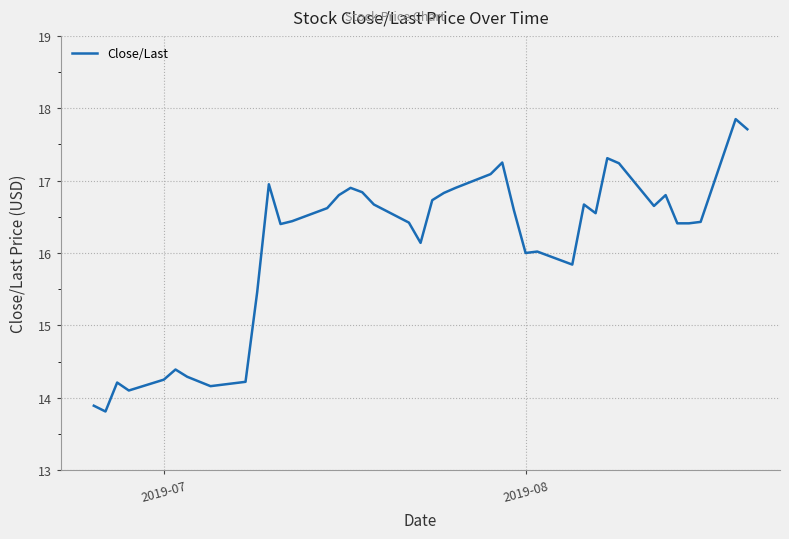

What is the greatest value displayed?

17.9